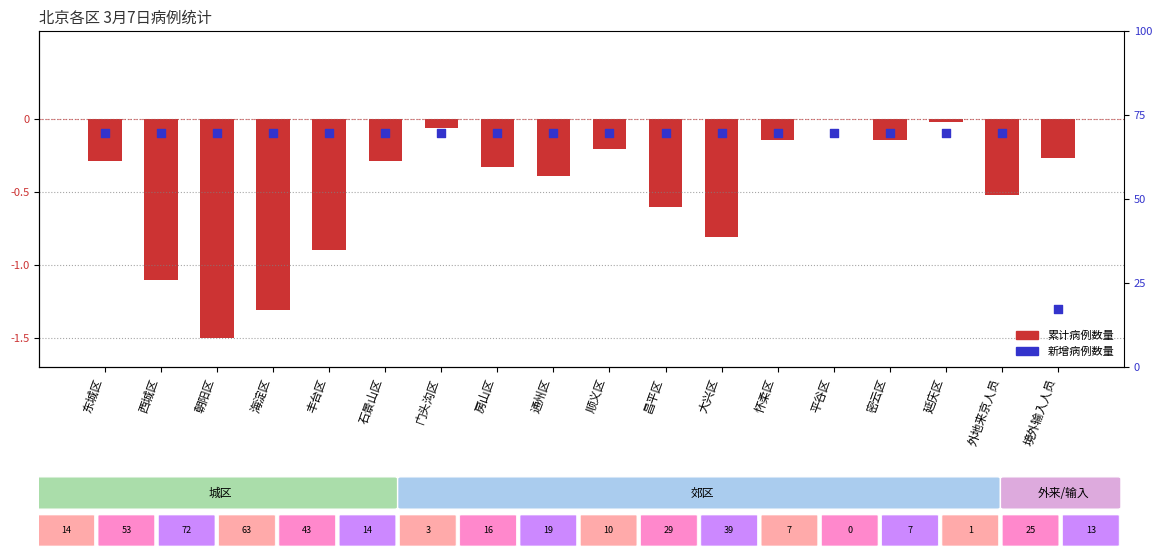

Which series contains the lowest Y value?

累计病例数量